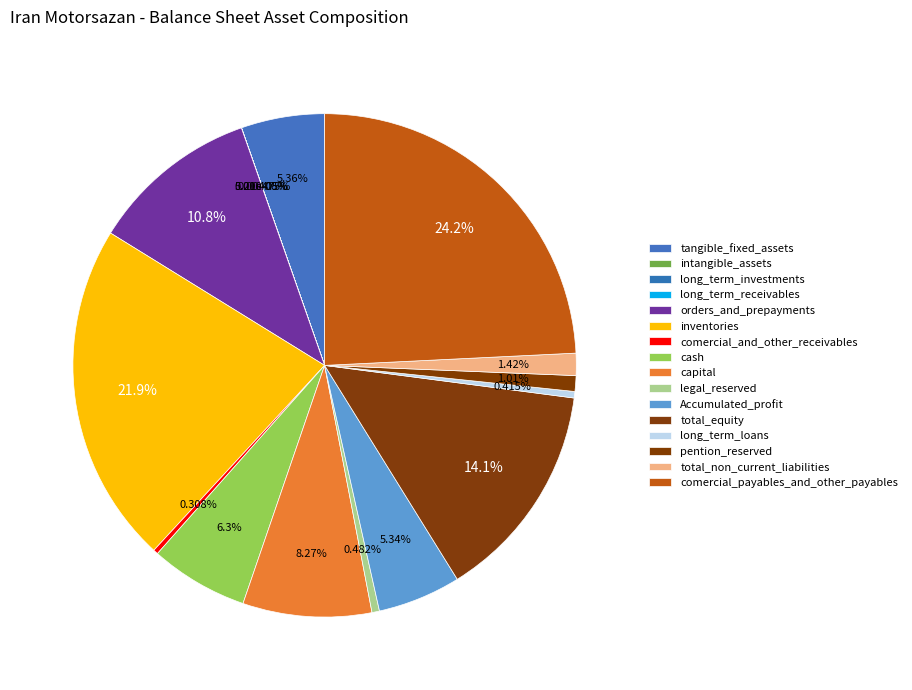

How many segments does this pie chart have?

16